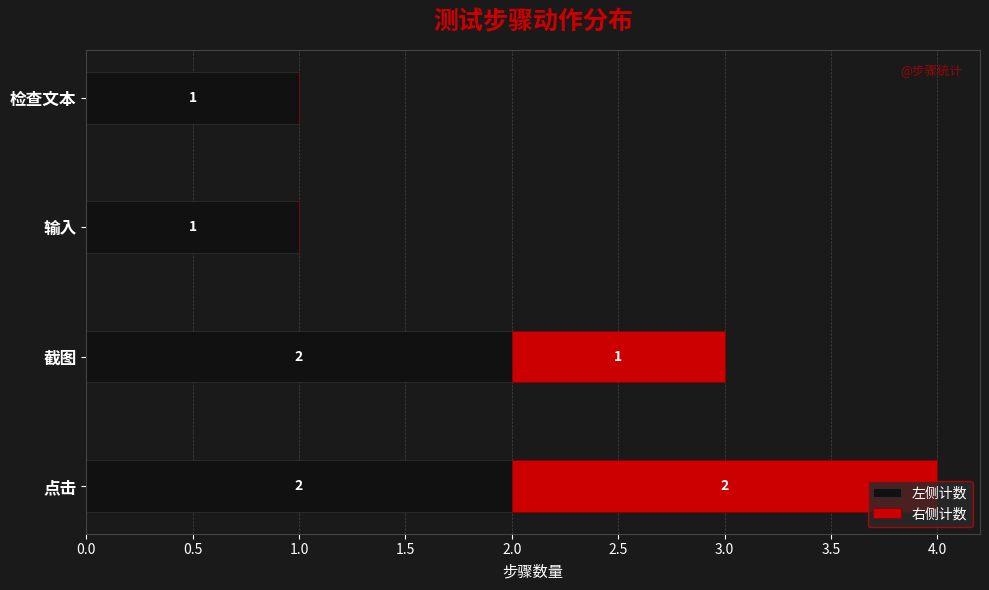

What is the total value across all series at 点击?

4